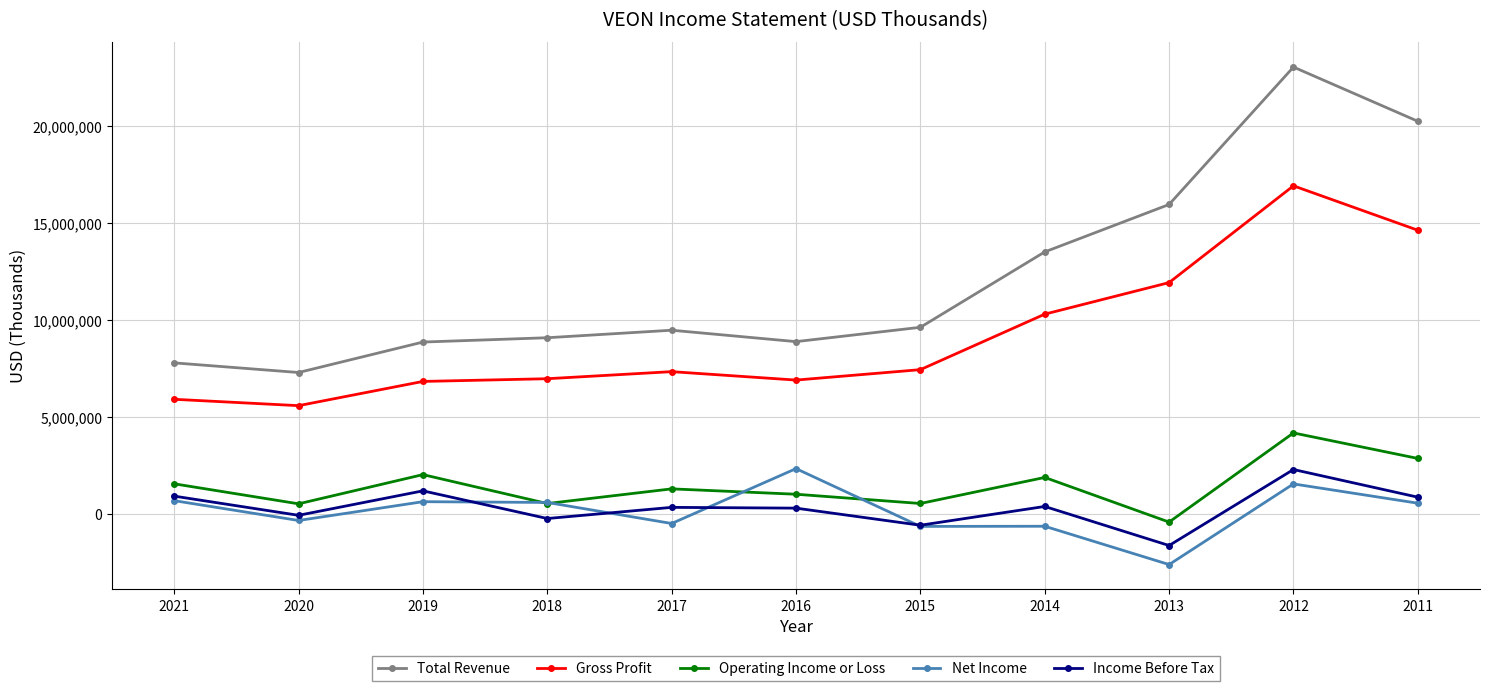

How many interior local valleys does the Operating Income or Loss series have?

4